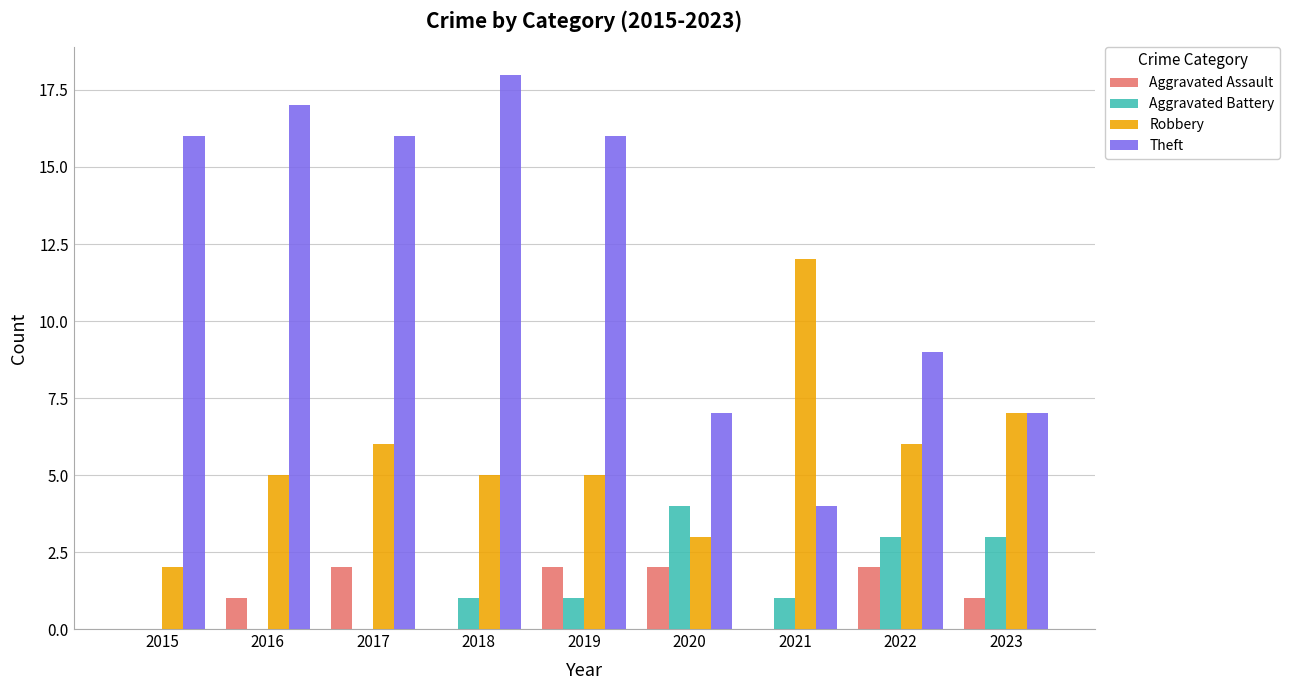

Are the bars horizontal?

No